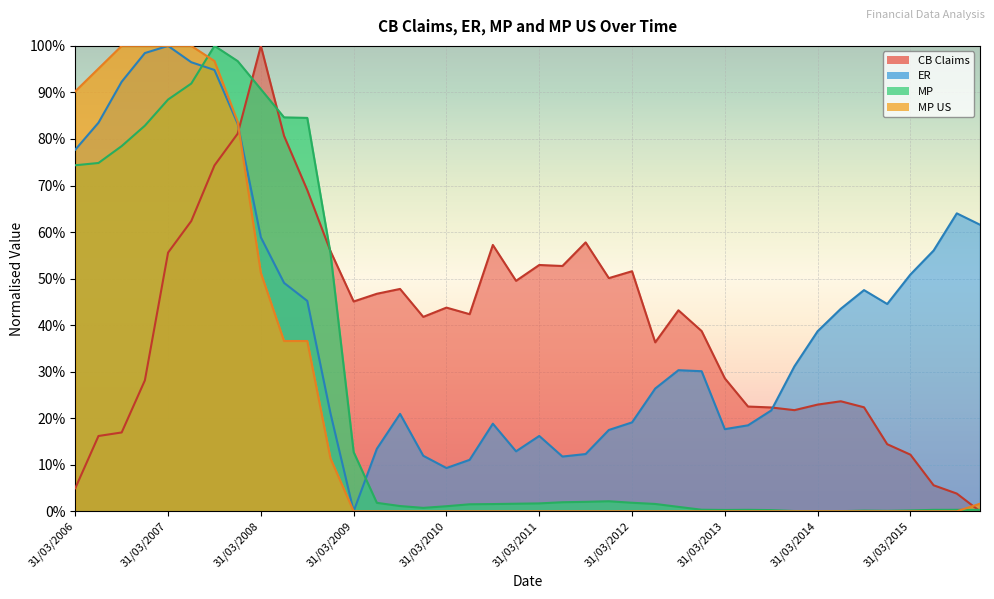

Between which two adjacent categories do CB Claims and MP first intersect?

31/12/2007 and 31/03/2008